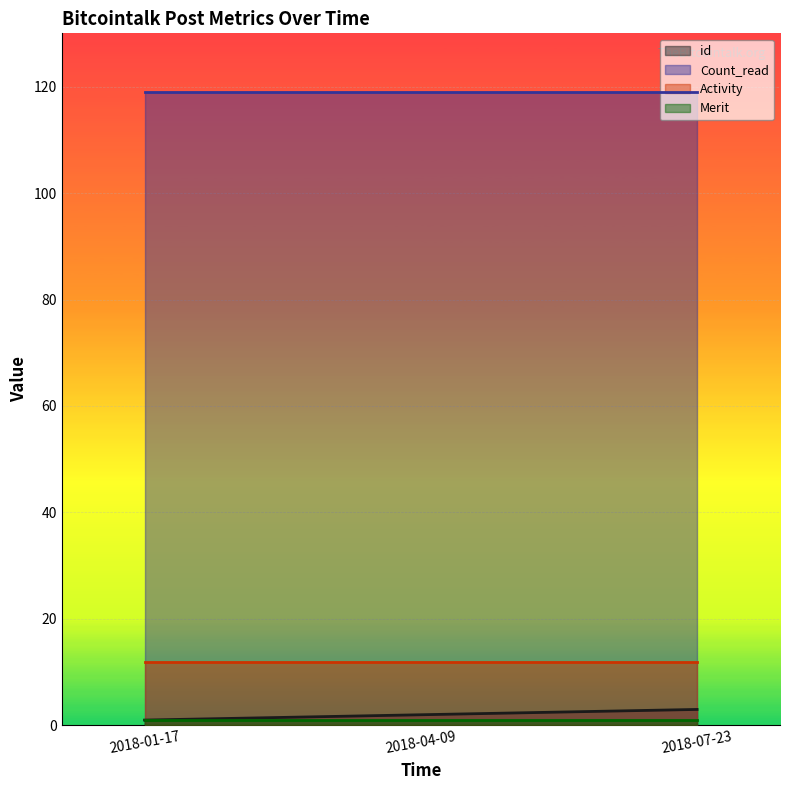

What are all the series names shown in the legend?

id, Count_read, Activity, Merit